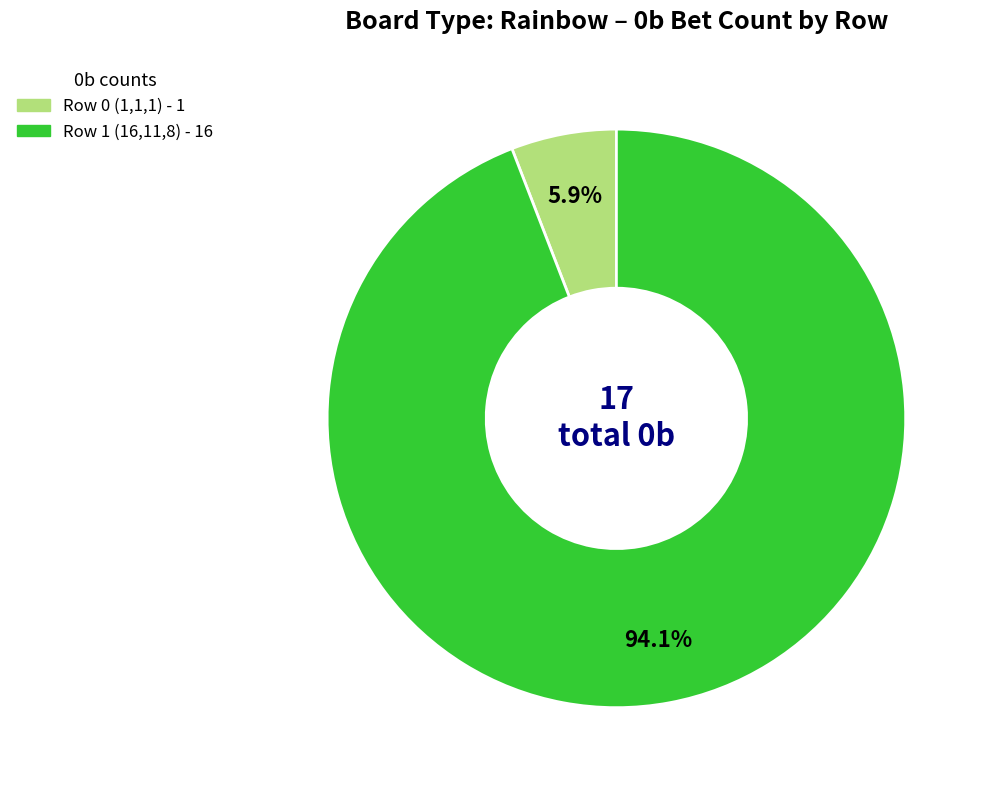

Is the sum of Row 1 (16,11,8) and Row 0 (1,1,1) greater than half?

Yes